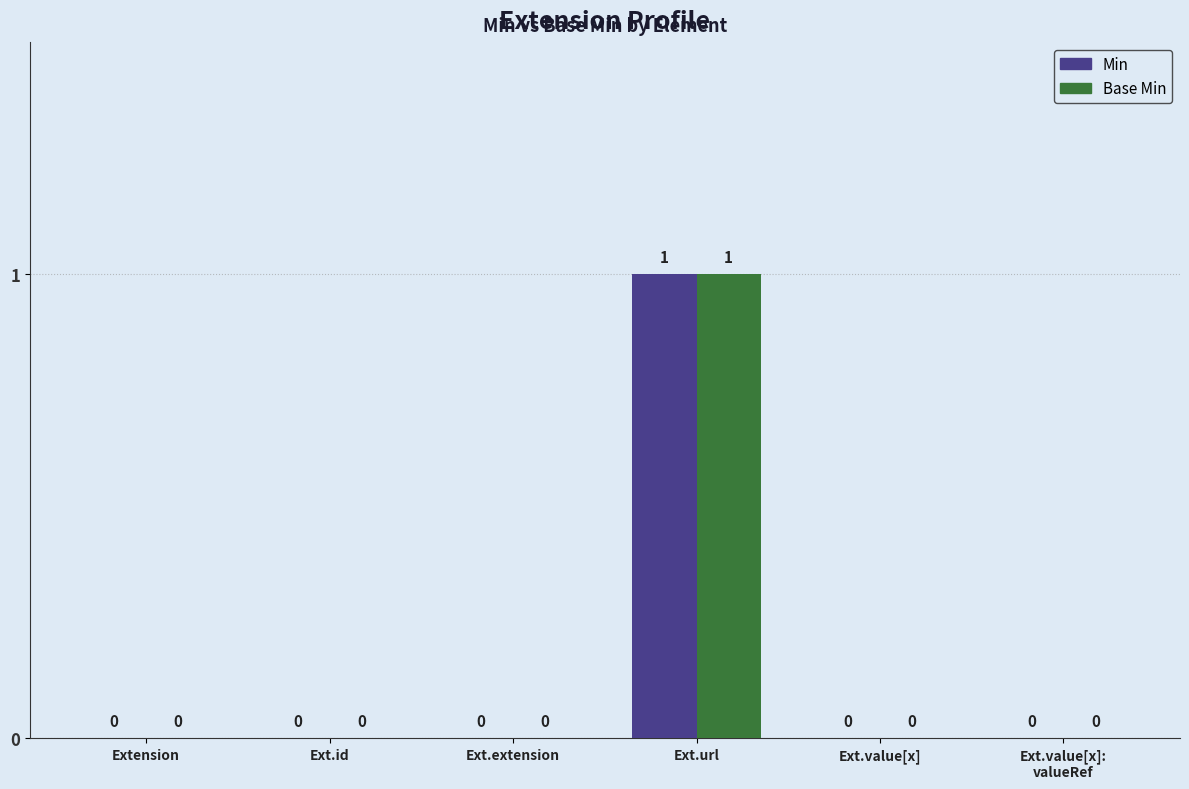

Count the Base Min values in the range 0 to 1.

6